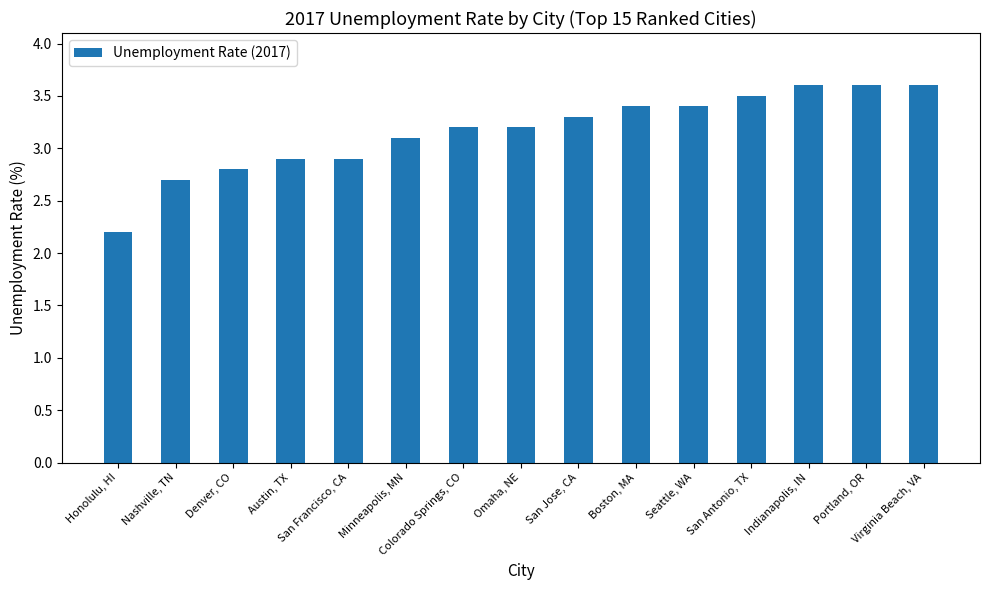

What is the difference between the maximum and second lowest values?

0.9